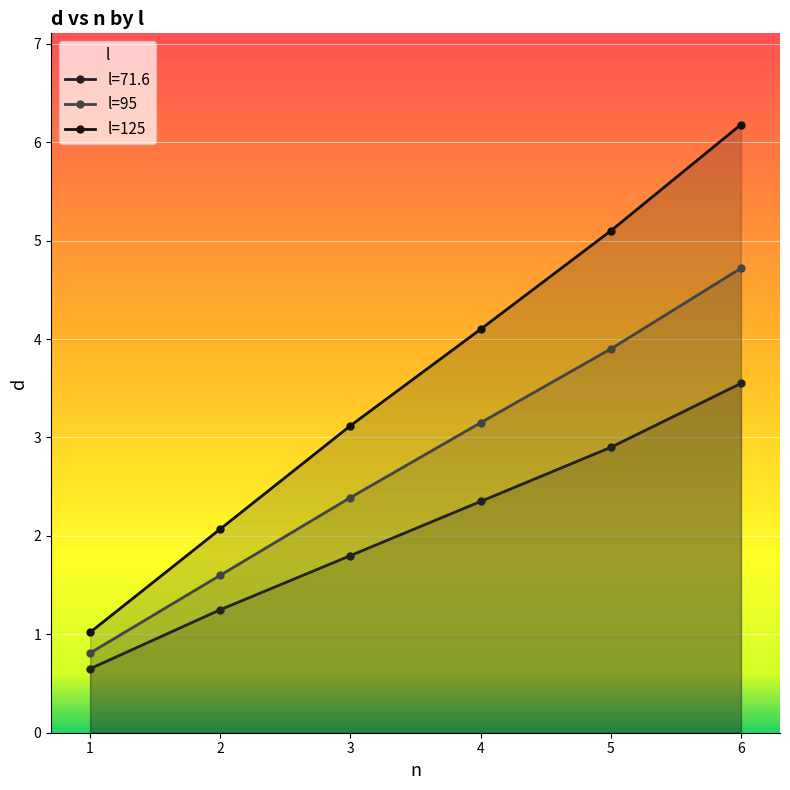

Which series has the largest total across all categories?

l=125